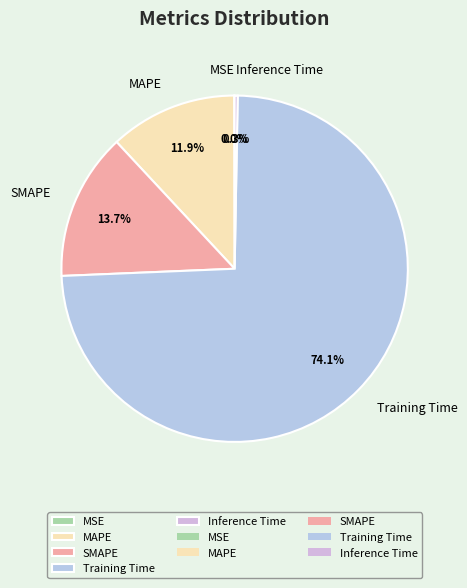

What is the largest slice in the pie chart?

Training Time